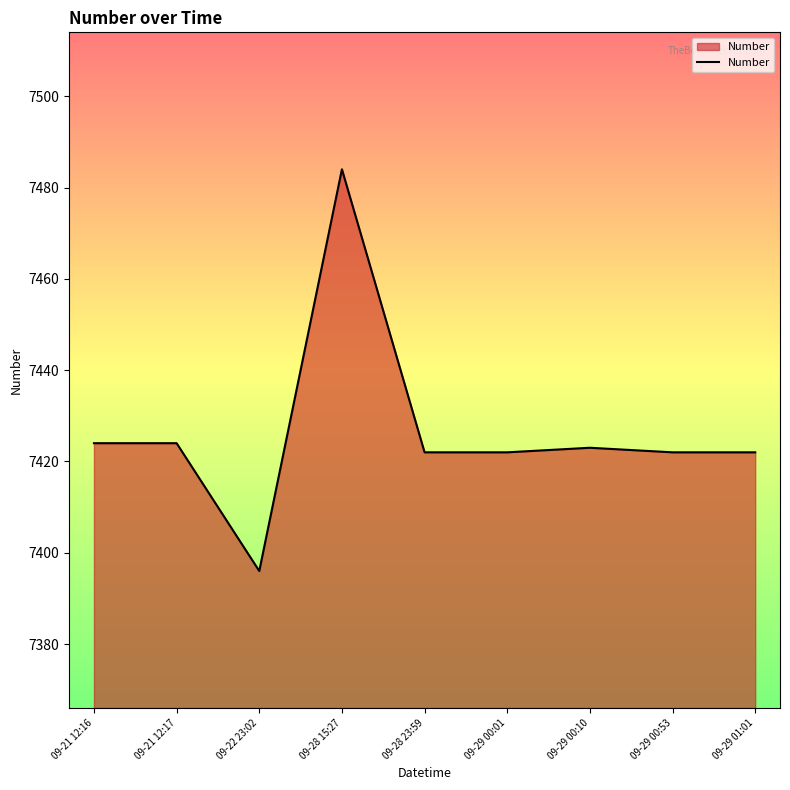

What position from the right is 09-29 01:01?

1